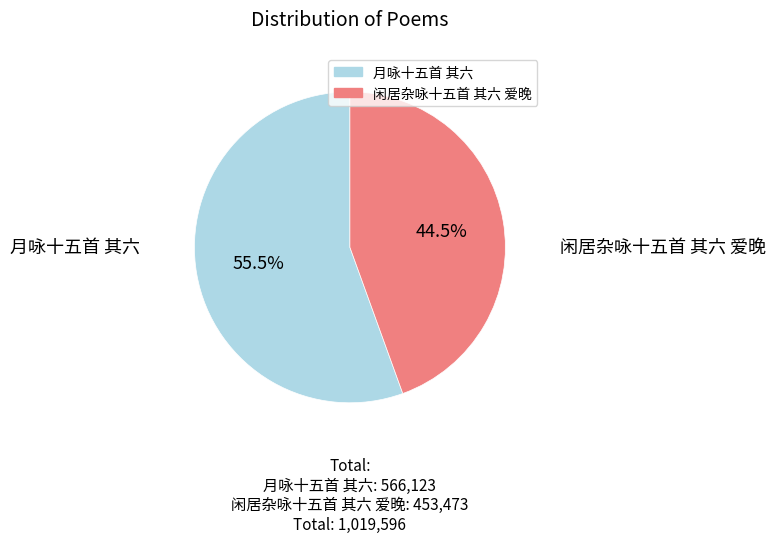

Rank the categories by value from highest to lowest.

月咏十五首 其六, 闲居杂咏十五首 其六 爱晚